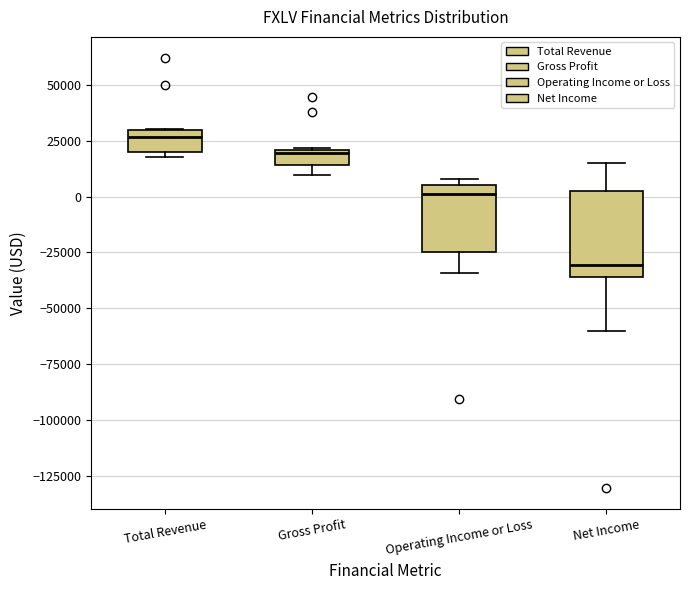

Comparing the boxes themselves (not the whiskers), which one is the tallest?

Net Income